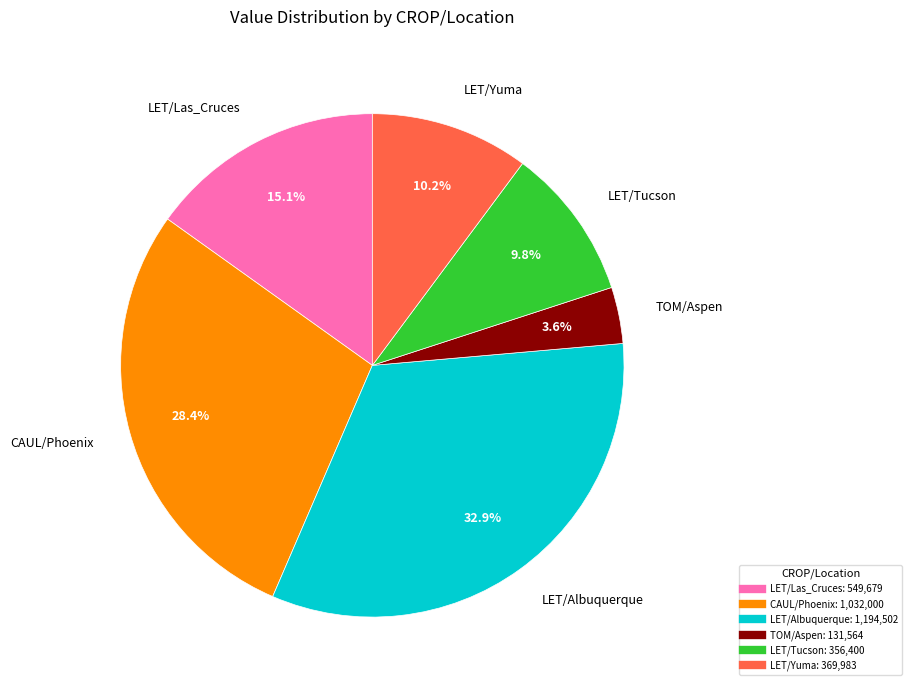

Does any single category account for the majority?

No